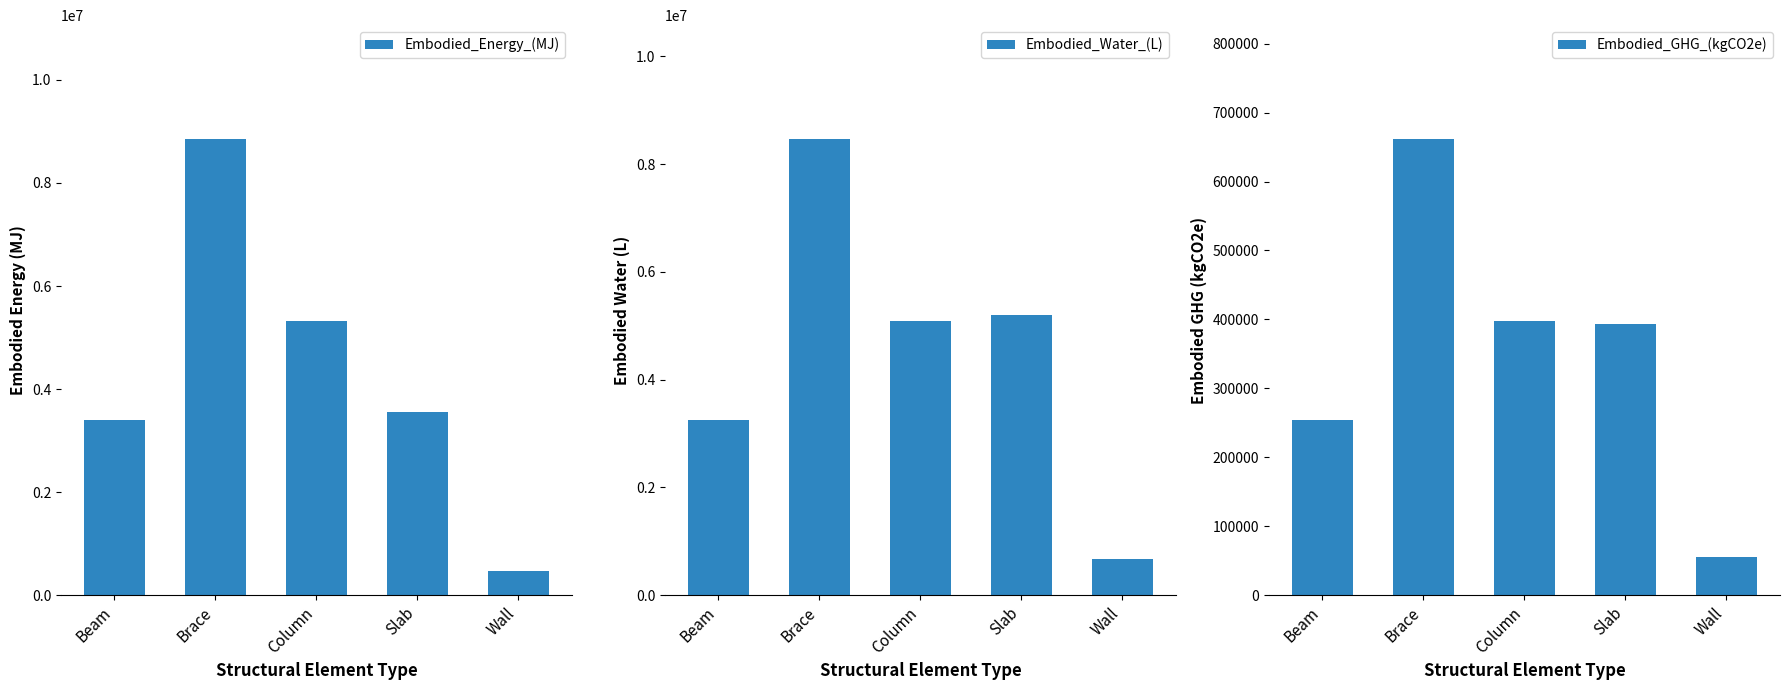

Which label corresponds to the largest value in the chart?

Brace